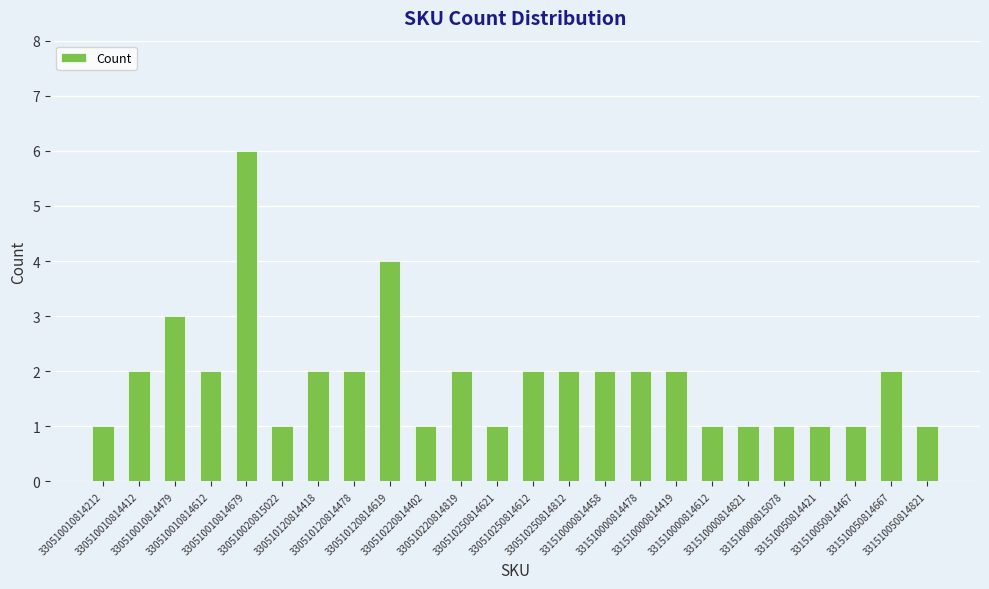

The chart shows a value of 0 at 331510000814612. True or false?

False